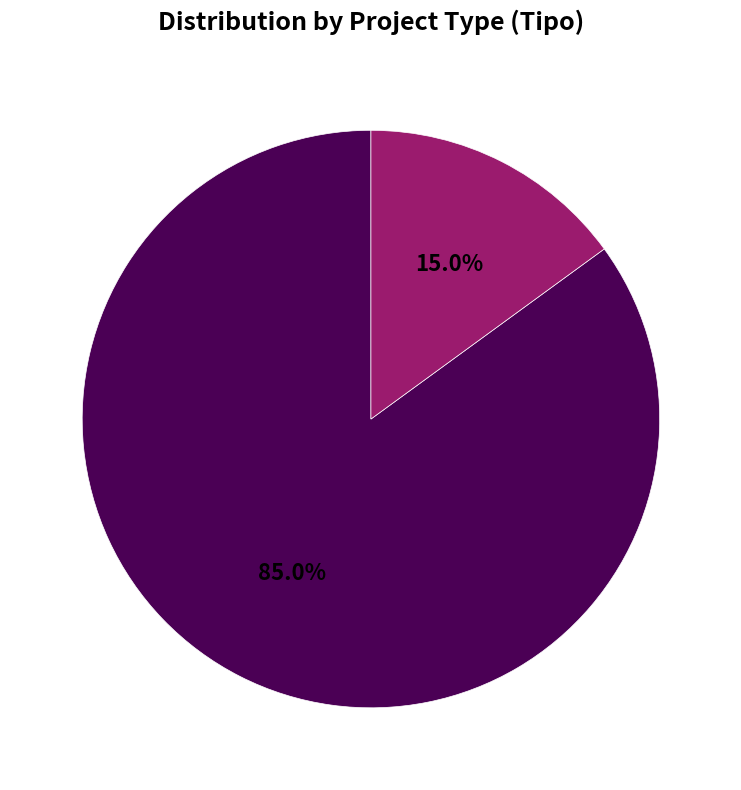

What is the largest slice in the pie chart?

DIA